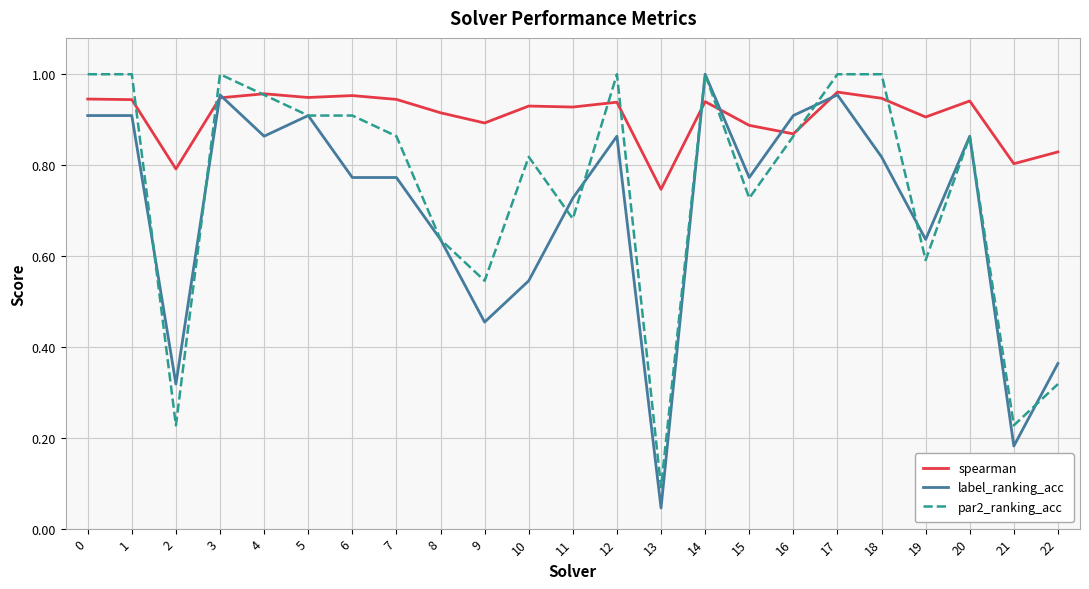

At which label is par2_ranking_acc closest to 0?

13